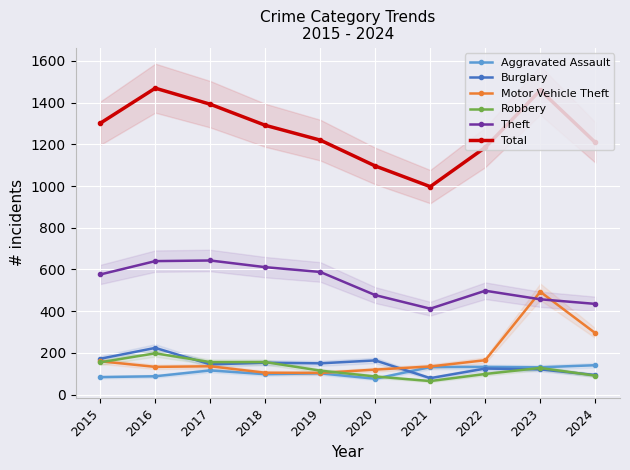

At 2020, list the series in order from largest to smallest.

Total, Theft, Burglary, Motor Vehicle Theft, Robbery, Aggravated Assault